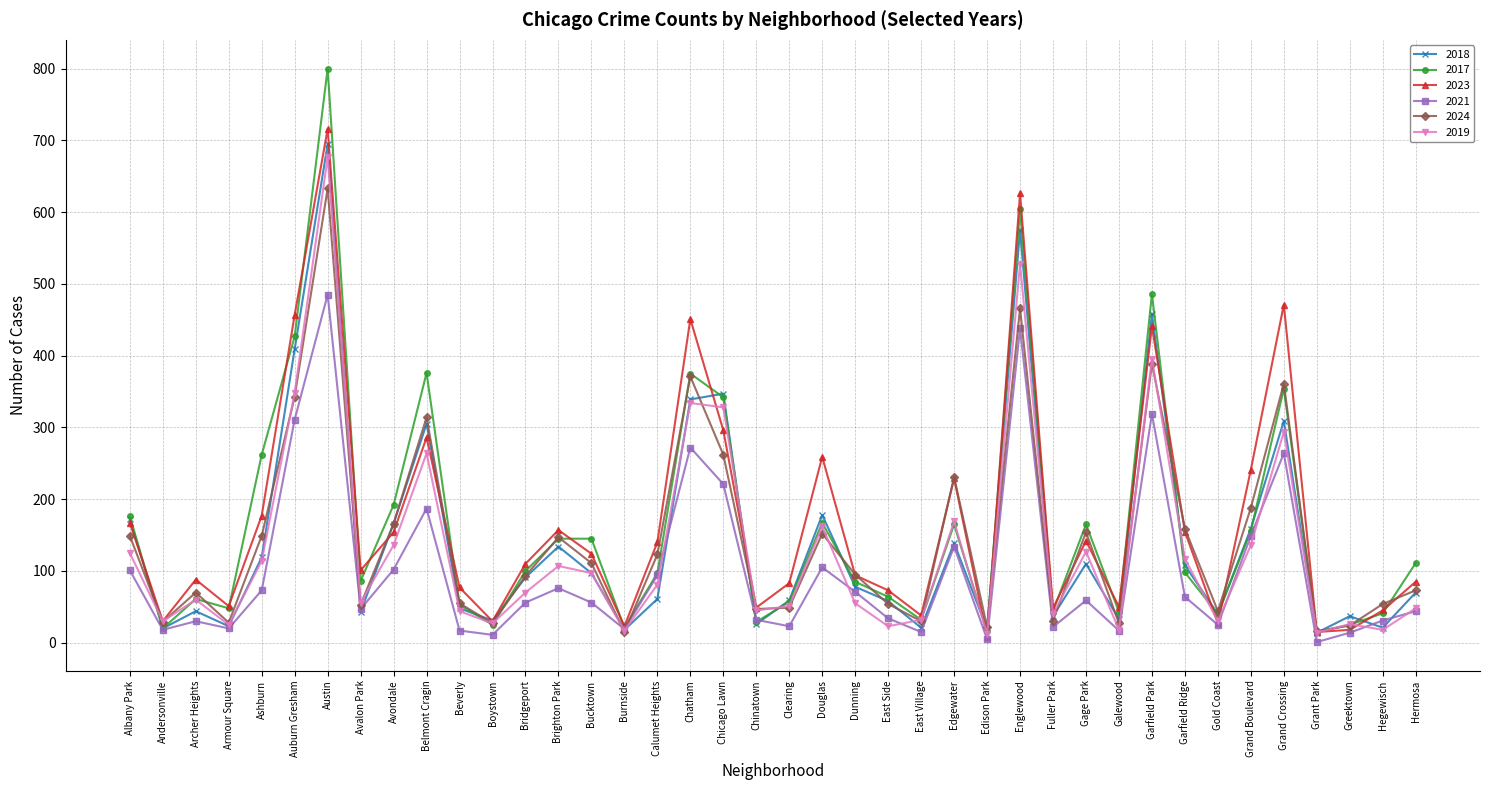

List the series in order of their peak value, lowest first.

2021, 2024, 2019, 2018, 2023, 2017